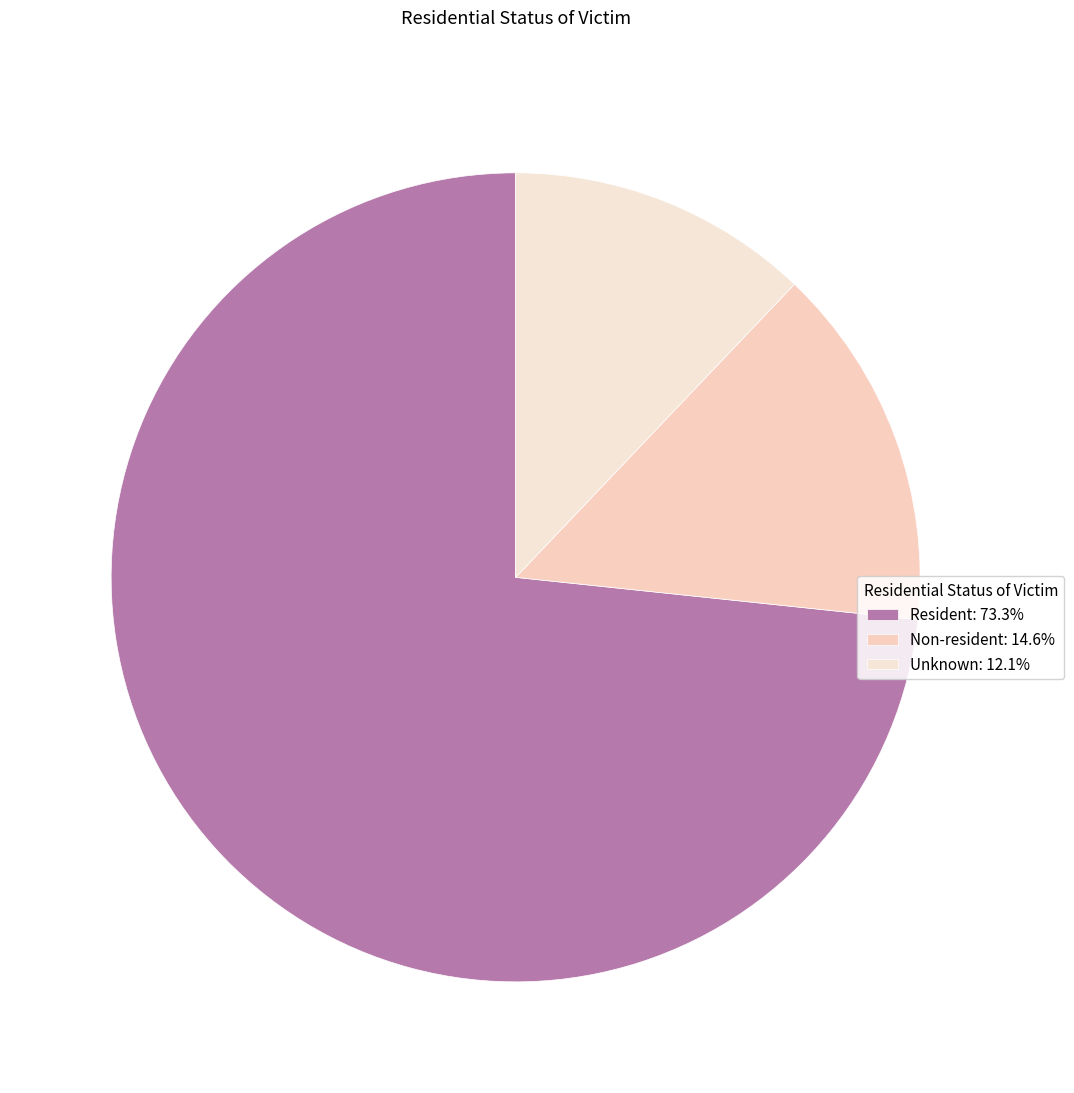

What is the smallest slice in the pie chart?

Unknown